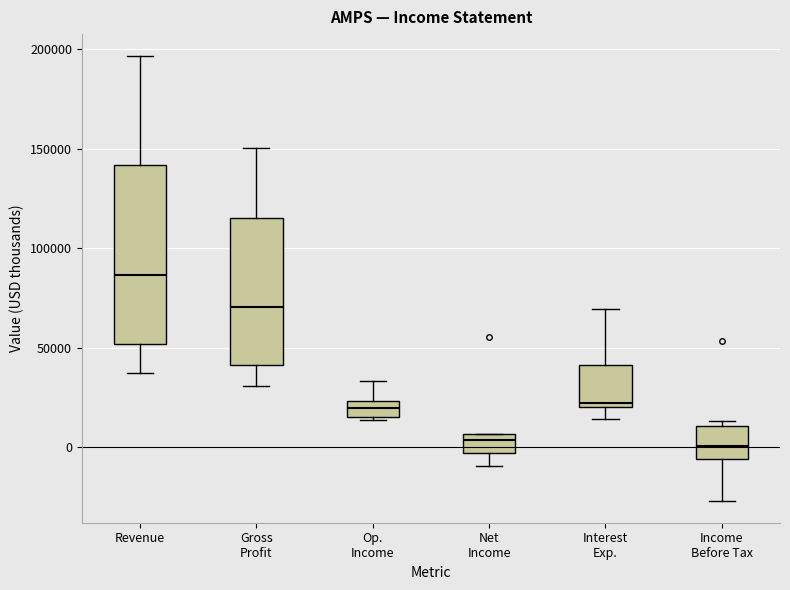

Reading left to right, transcribe this box plot: for each box, give where its median line is, the range the box spans, and where its two whiskers end, as read against the y-axis. The values are not printed on the chart, so give them approximately, as read against the axis.

Revenue: median 85000, box 50000 to 140000, whiskers 35000 to 195000
Gross Profit: median 70000, box 40000 to 115000, whiskers 30000 to 150000
Op. Income: median 20000, box 15000 to 25000, whiskers 15000 (just below the box's lower edge) to 35000
Net Income: median 5000 (just below the box's upper edge), box -5000 to 5000, whiskers -10000 to 5000
Interest Exp.: median 20000 (just above the box's lower edge), box 20000 to 40000, whiskers 15000 to 70000
Income Before Tax: median 0, box -5000 to 10000, whiskers -25000 to 15000